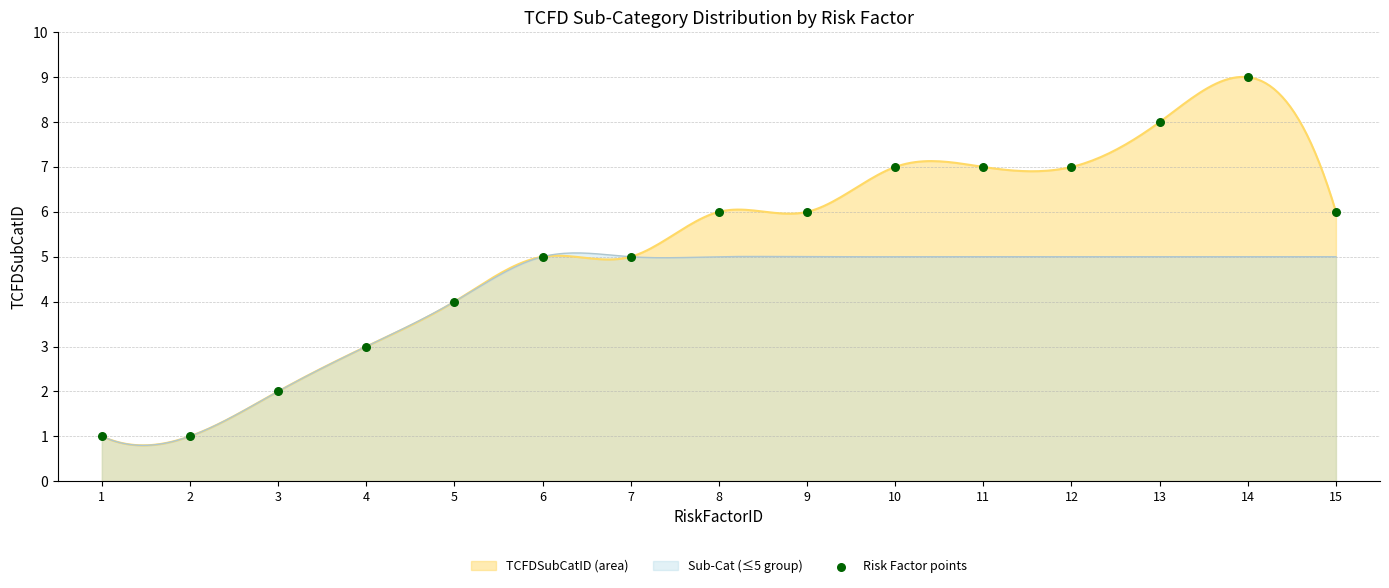

Which has a higher value, 11 or 1?

11